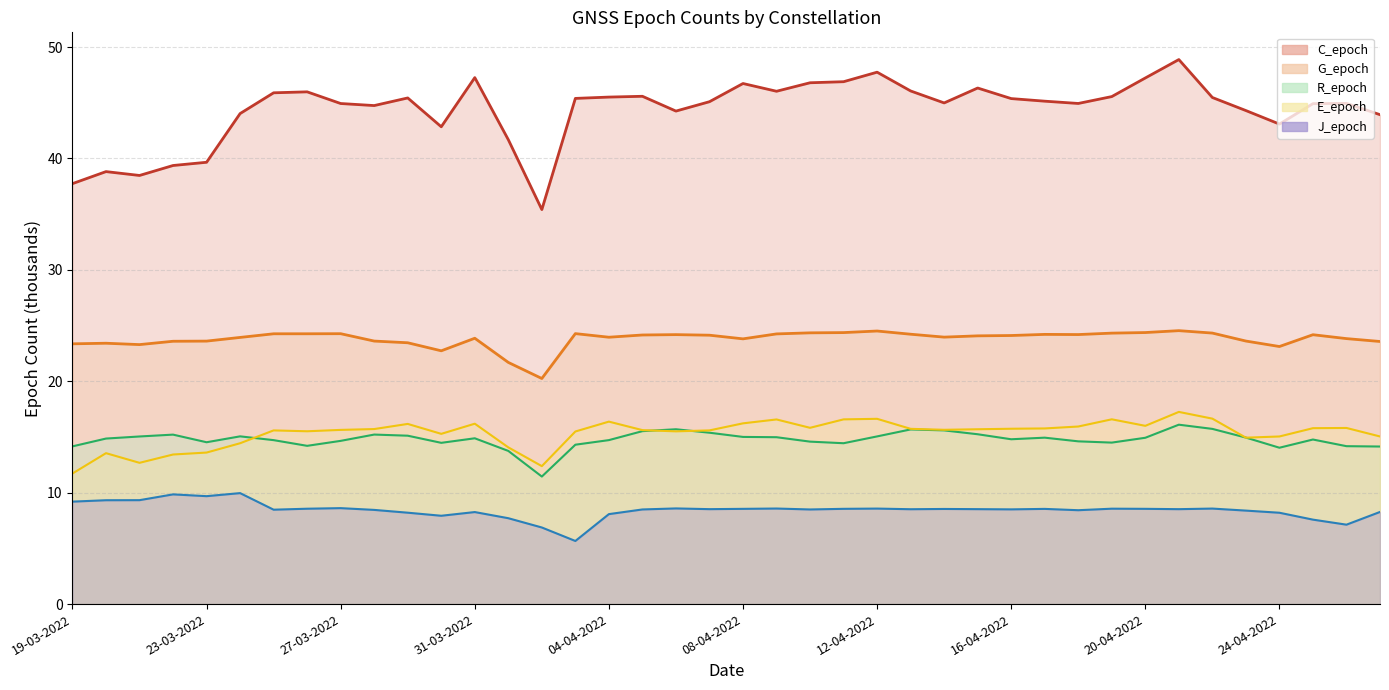

What is the spread (max minus min) of values at 13?

34.0